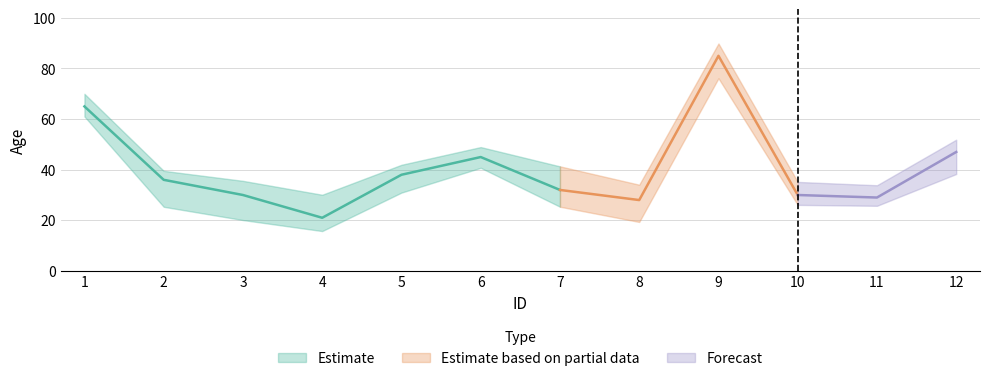

The value at 6 is 45. True or false?

True